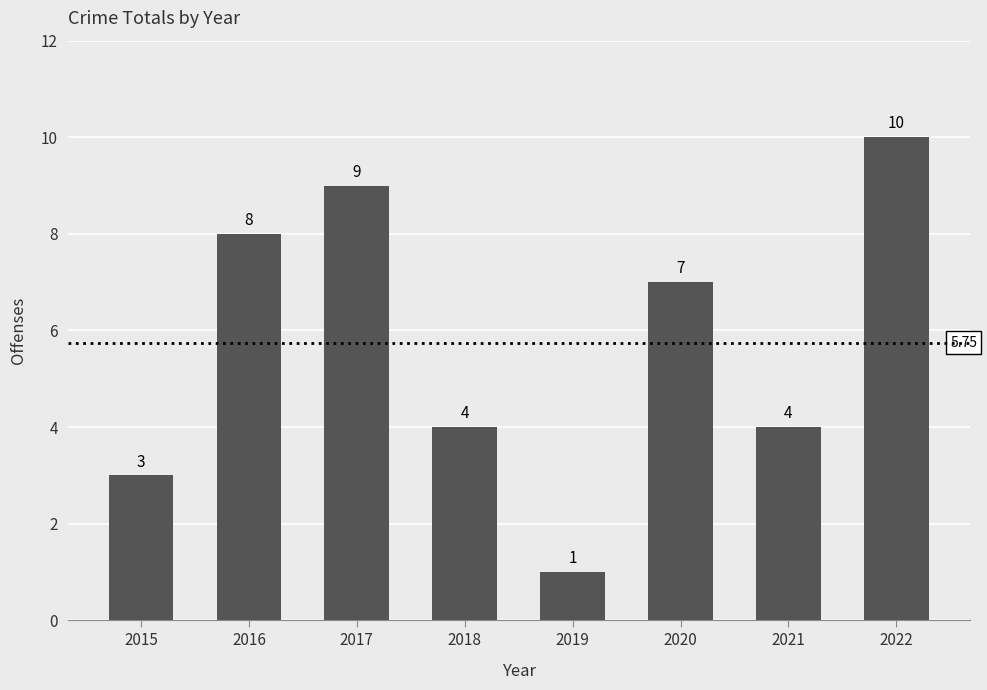

The chart shows a value of 1 at 2021. True or false?

False